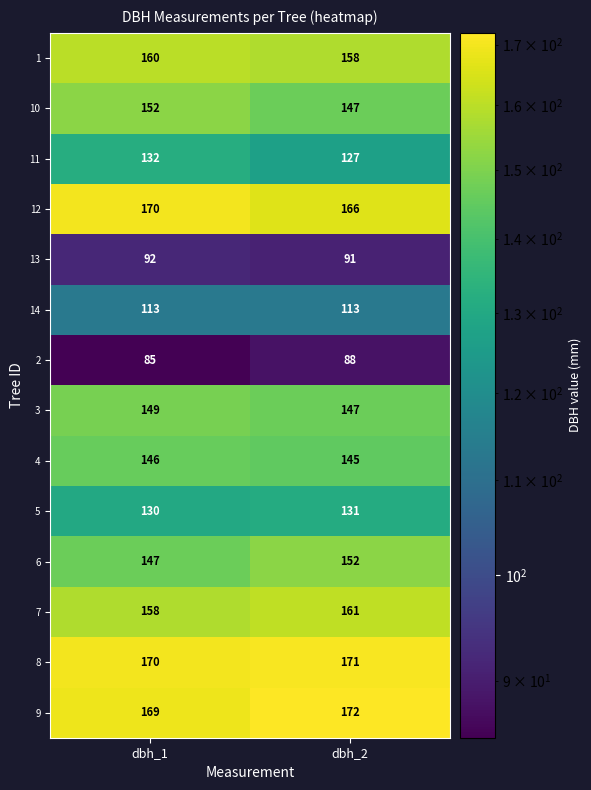

True or false: 9 has a value of 257 at dbh_2.

False